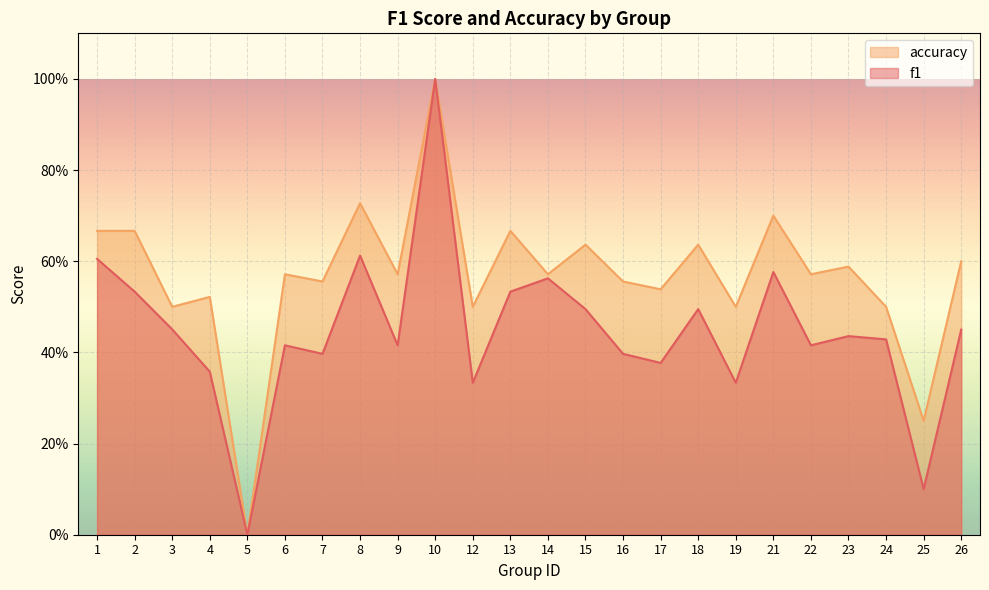

Which category has the highest value in the f1 series?

10